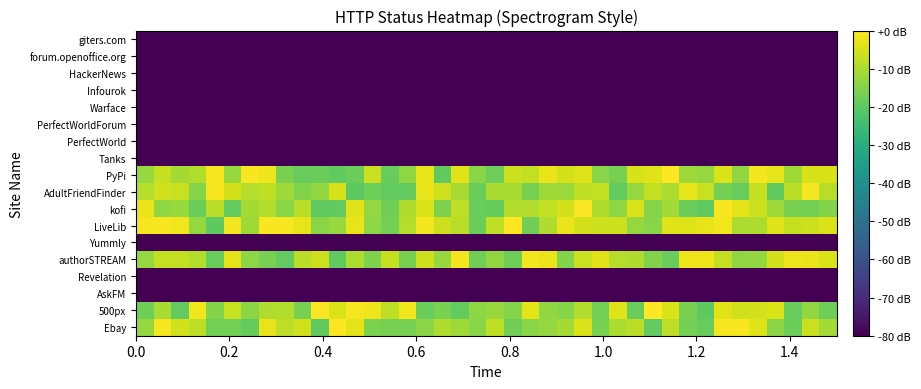

What is the minimum value shown in the chart?

-80.0